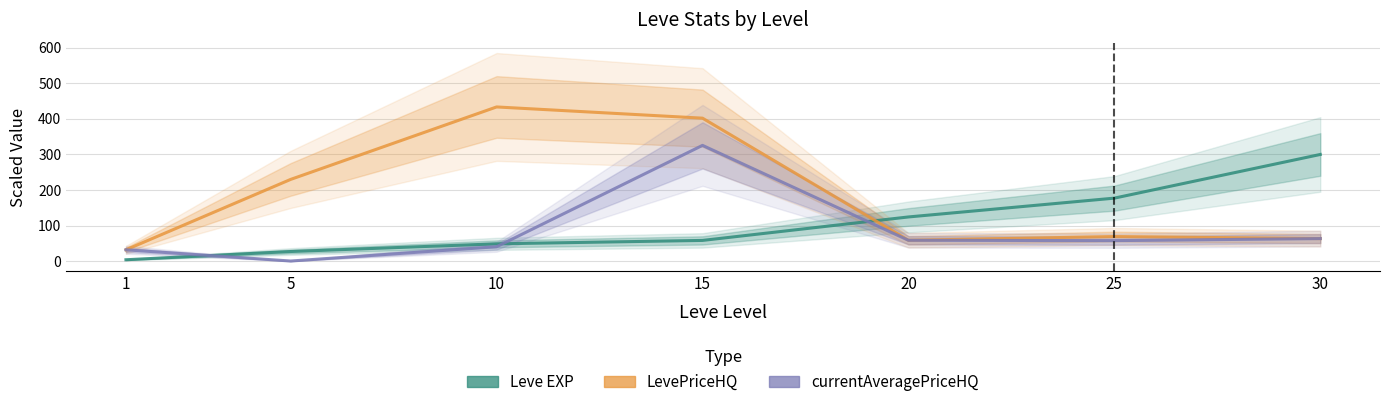

What is the sum of all currentAveragePriceHQ values?

576.5